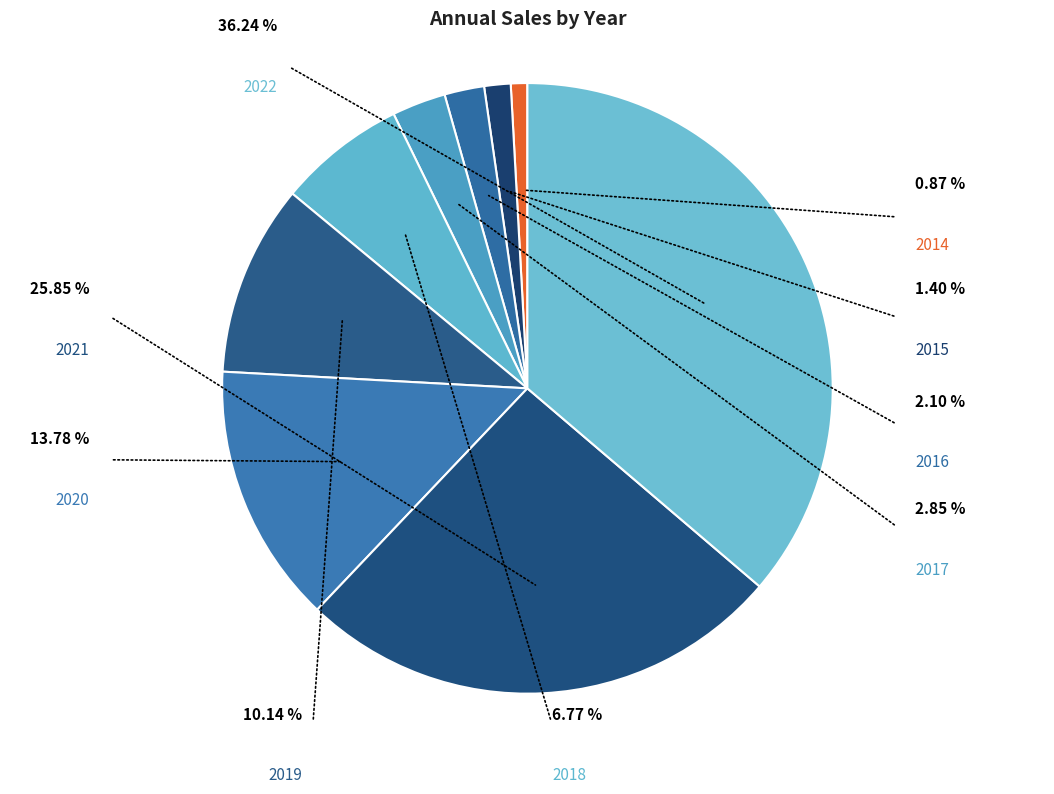

Which slice is the smallest?

2014